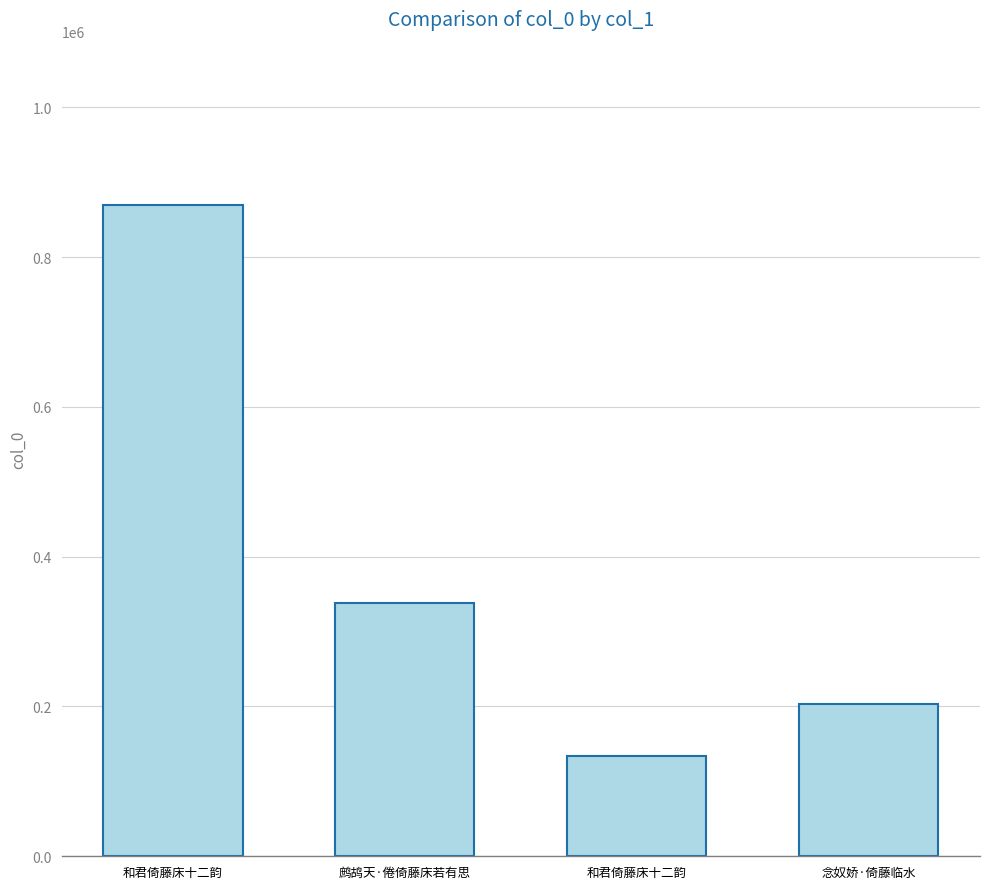

What is the change in value from 鹧鸪天·倦倚藤床若有思 to 念奴娇·倚藤临水?

-135417